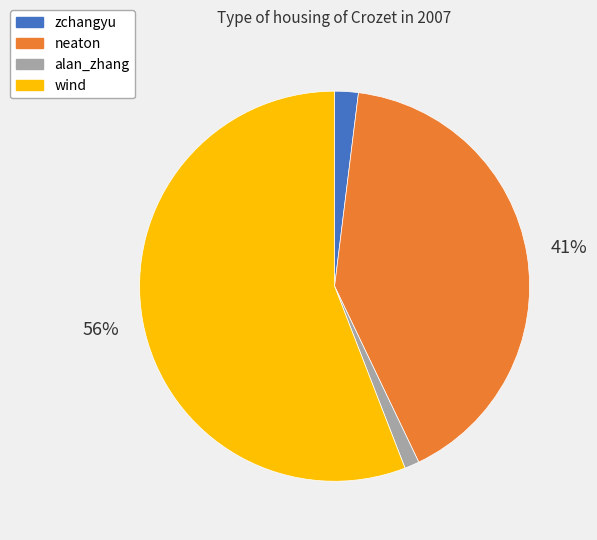

Which has a higher value, alan_zhang or neaton?

neaton